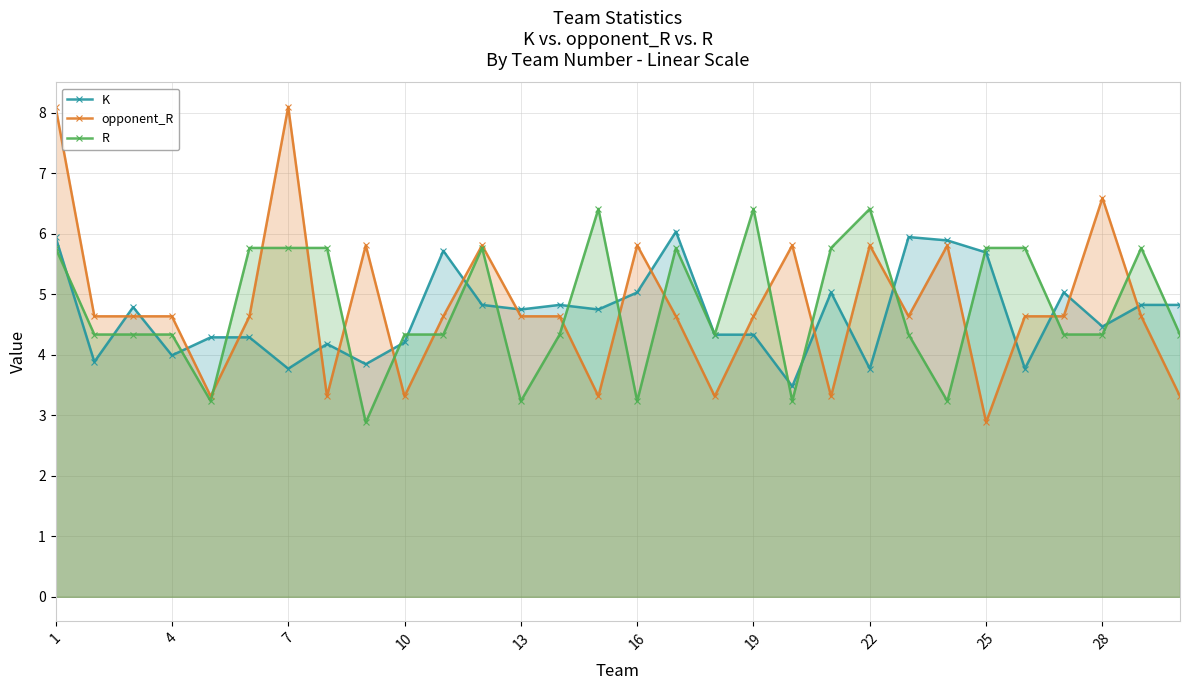

What is the total value across all series at 22?

16.0